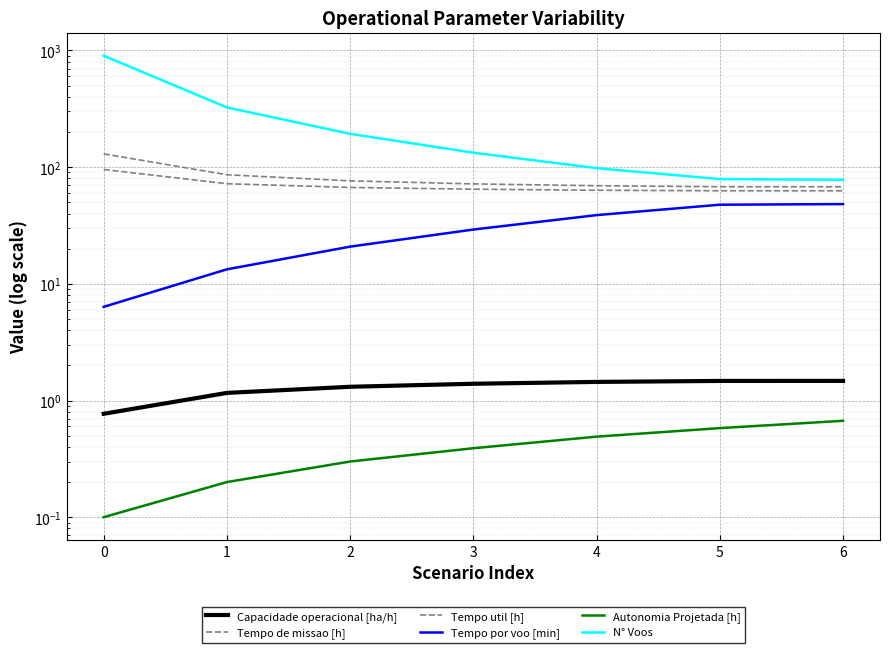

How many distinct data groups are displayed?

6